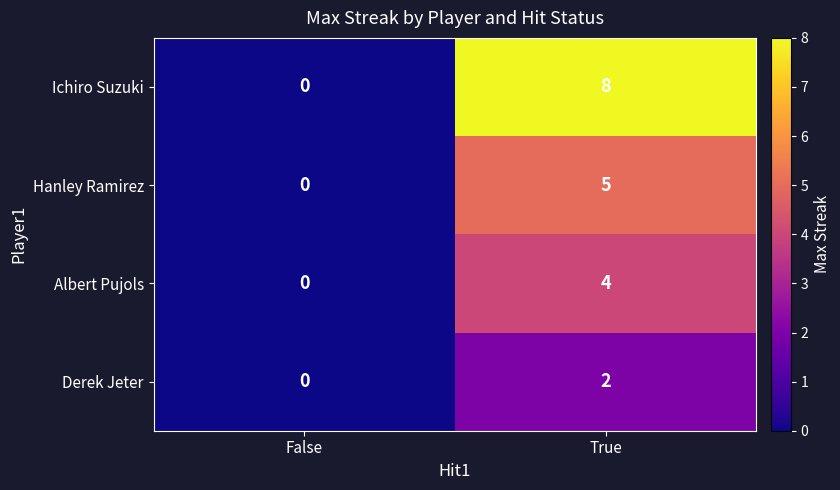

Is it true that Hanley Ramirez equals 0 at False?

True